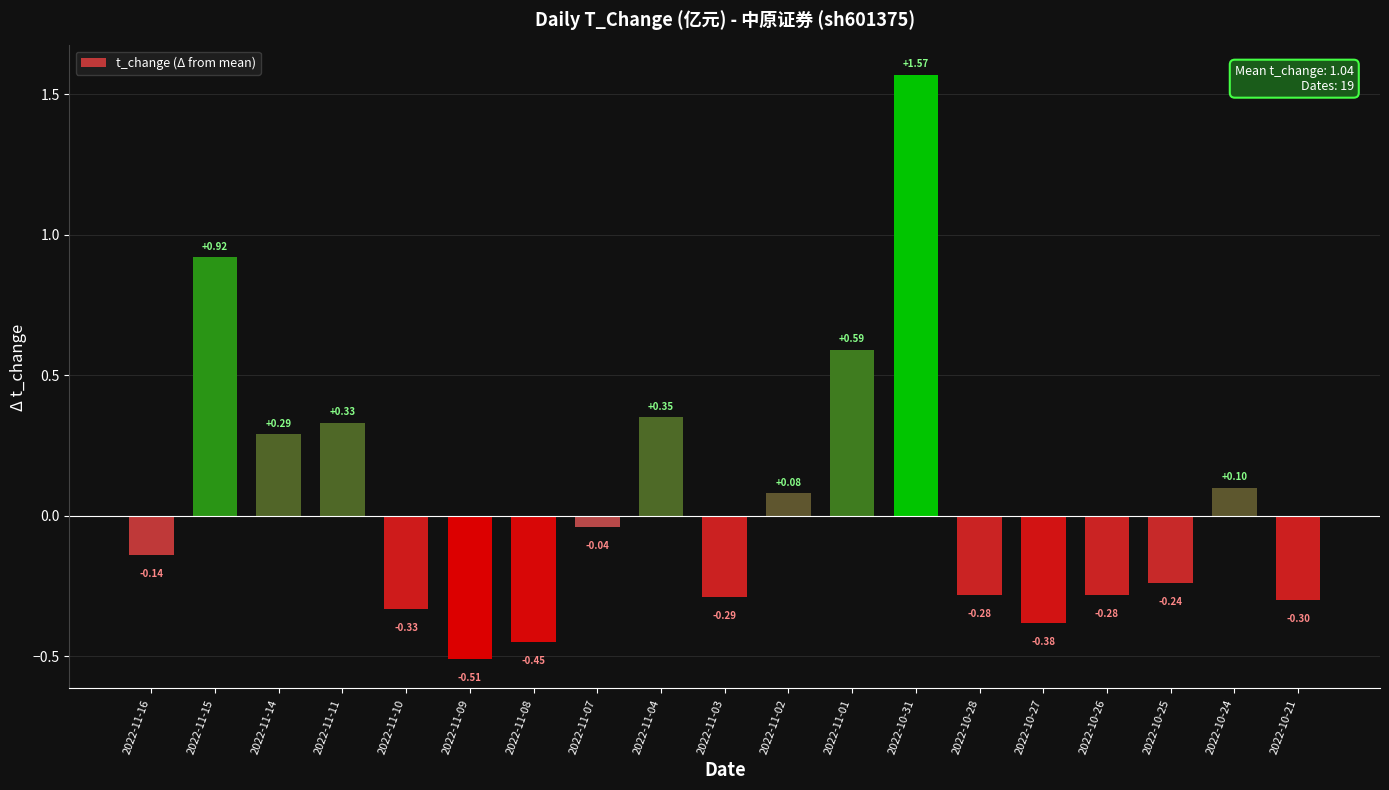

Between 2022-11-01 and 2022-10-27, which is larger?

2022-11-01